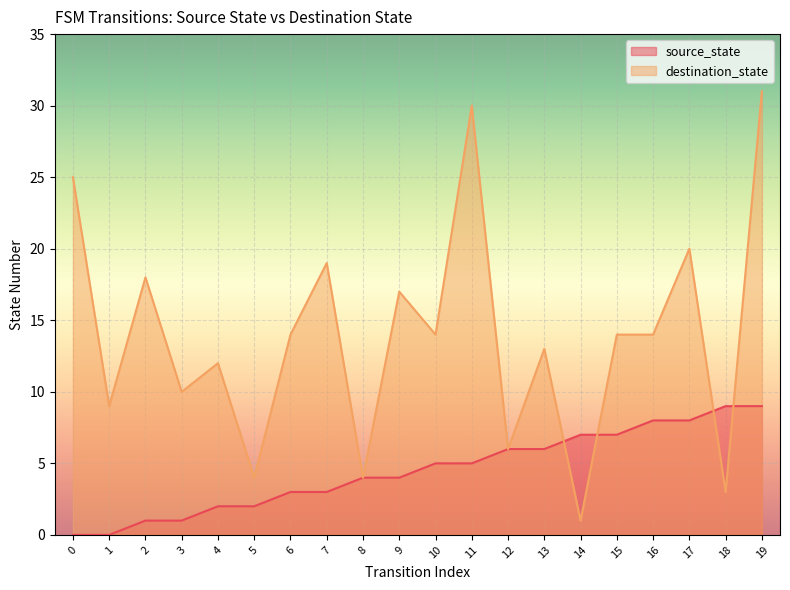

How many distinct data groups are displayed?

2